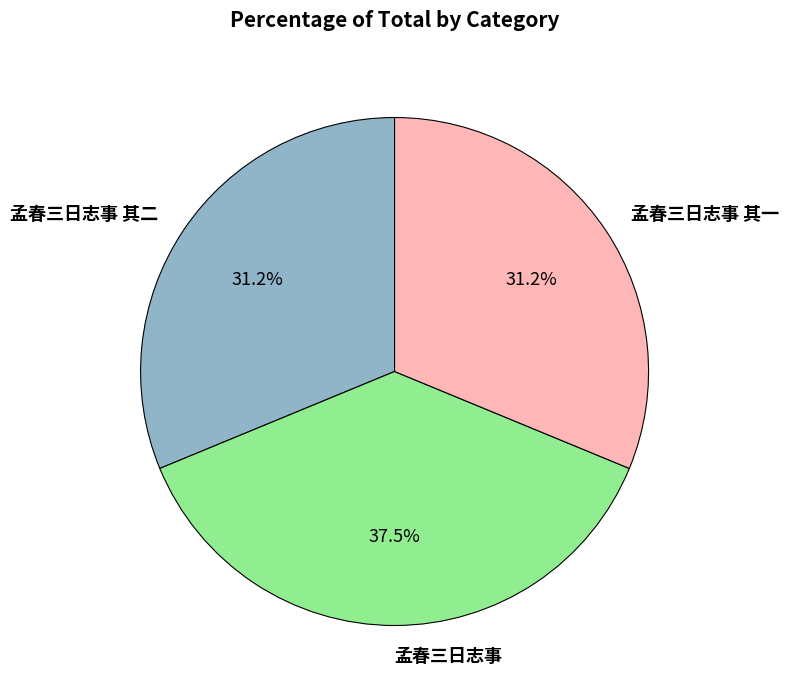

Is the sum of 孟春三日志事 其一 and 孟春三日志事 其二 greater than half?

Yes